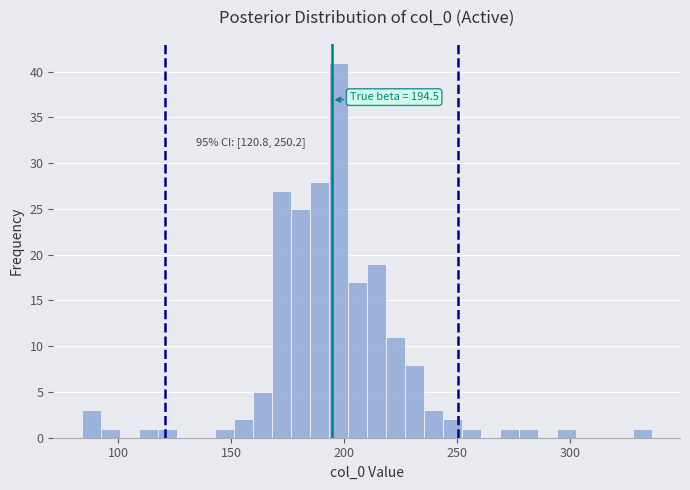

Around what value on the x-axis is the tallest bar? Give the approximate position of its centre, as read against the axis.

195